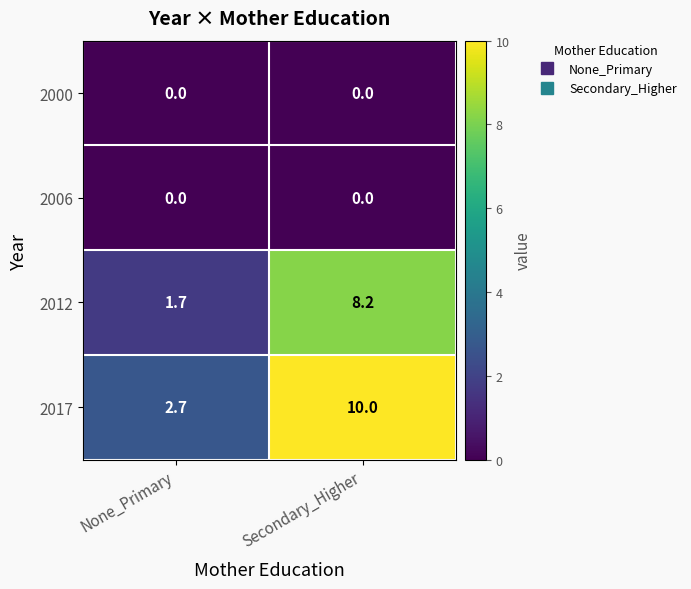

Which series has the largest total across all categories?

2017